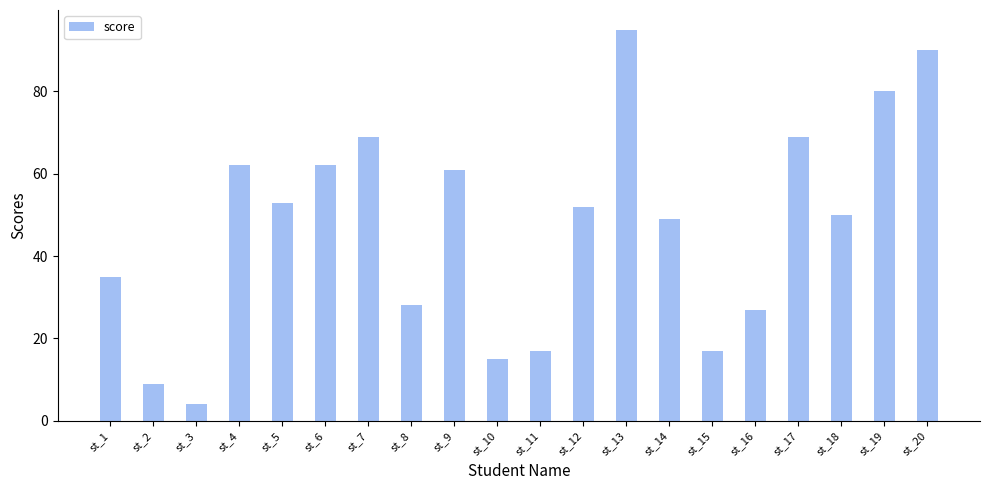

Approximately how many times larger is the value at st_17 compared to st_4?

1.1